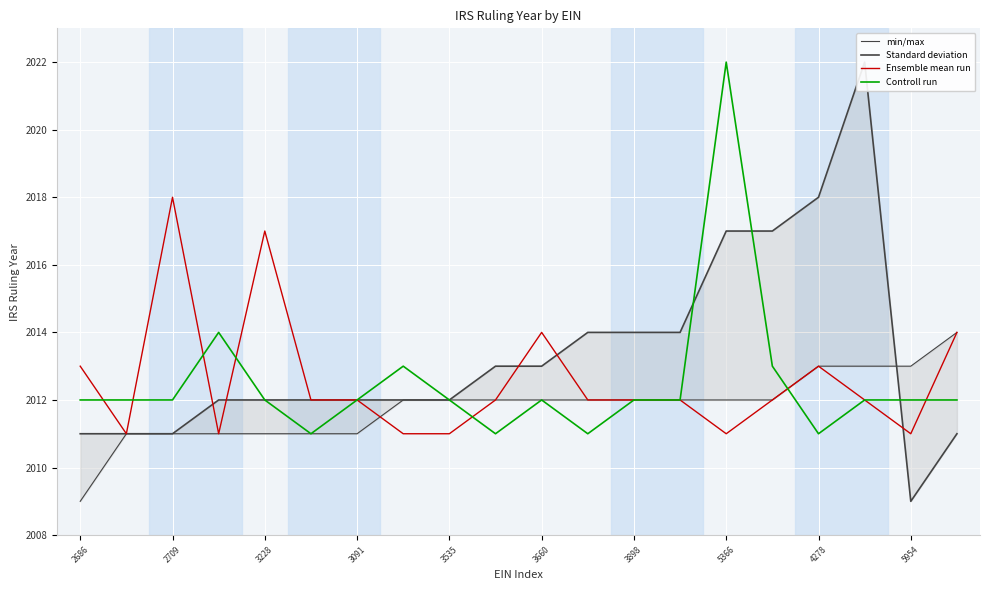

The value of Ensemble mean run at 3898 is 2012. True or false?

True